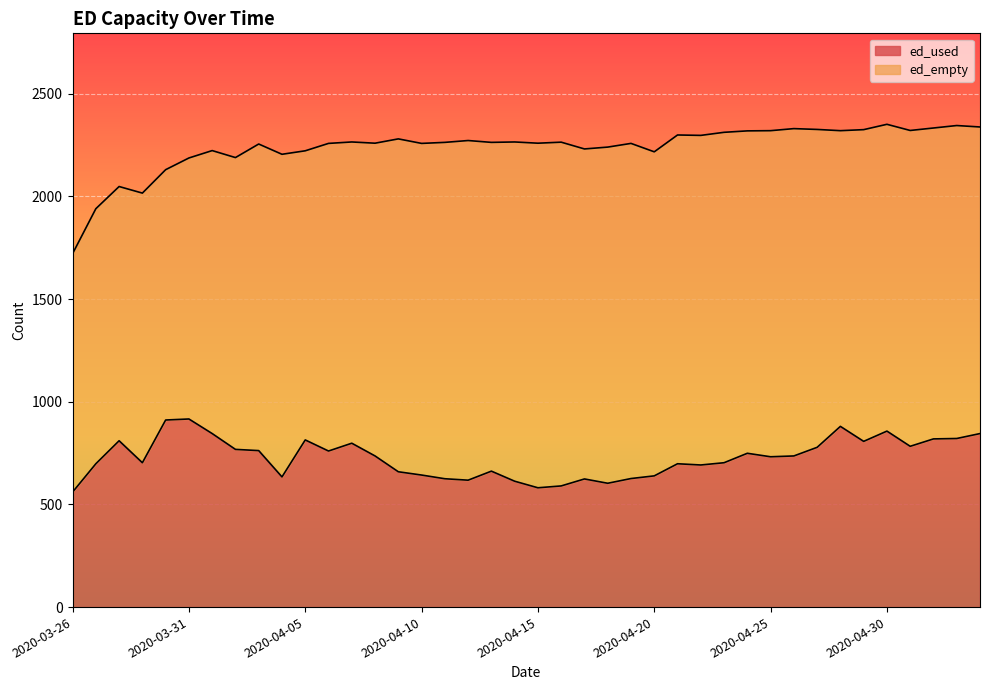

Where is the data nearest to the value 738?

2020-04-08